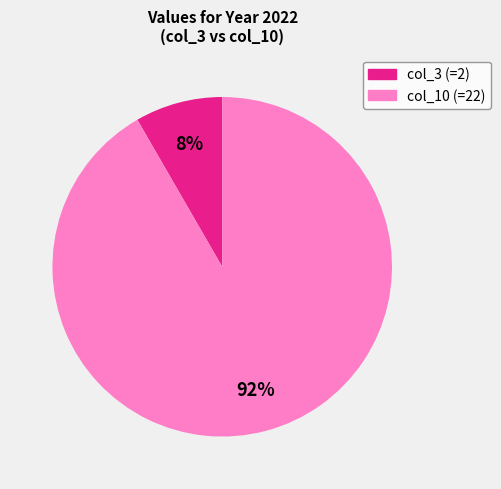

To the nearest percent, what is the average slice percentage?

50%